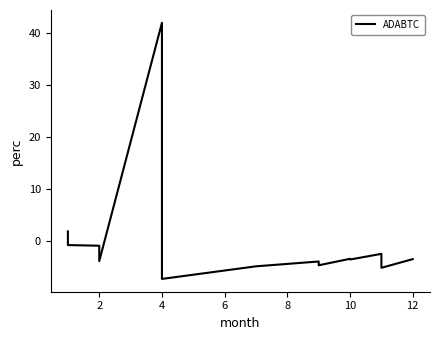

True or false: the data shows -3.2 at 12.

False